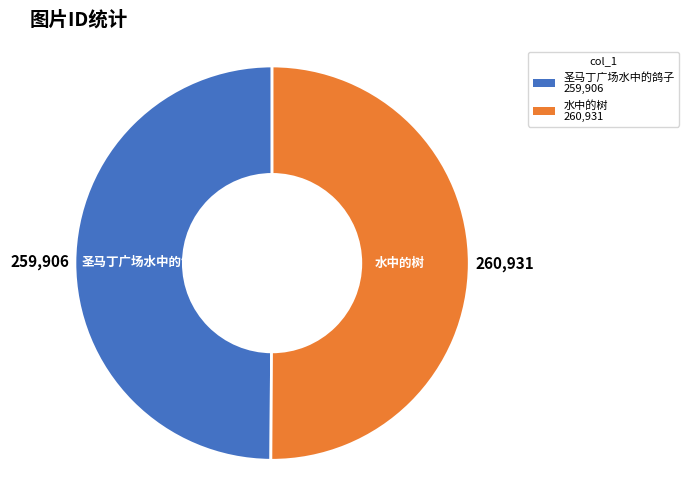

Count the number of slices in the pie.

2